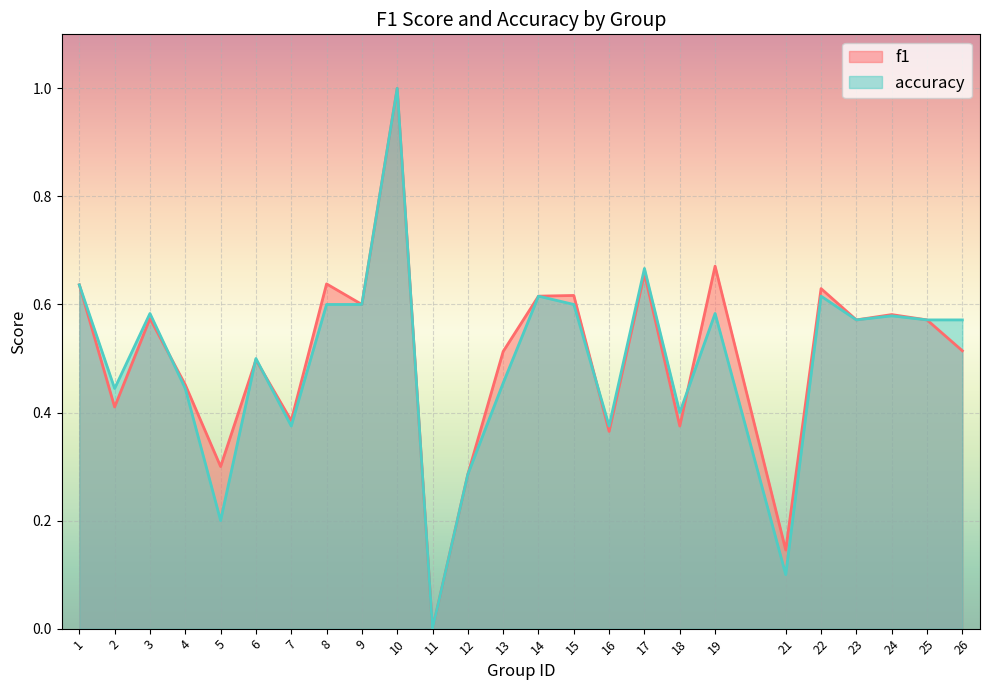

At which label is f1 closest to 0?

11